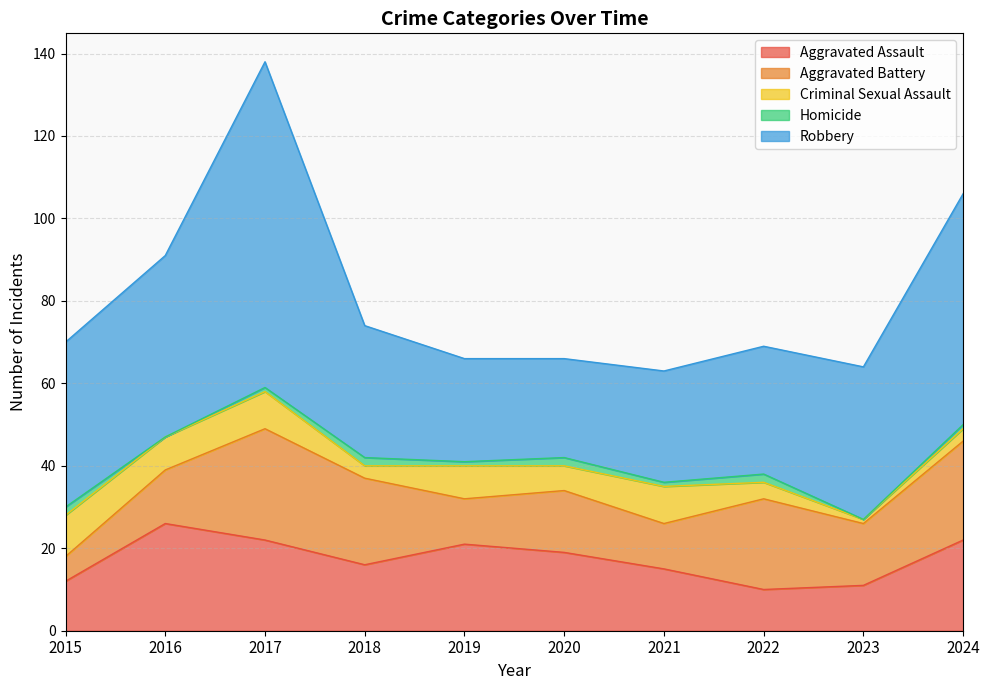

Rank the series at 2019 from lowest to highest value.

Homicide, Criminal Sexual Assault, Aggravated Battery, Aggravated Assault, Robbery